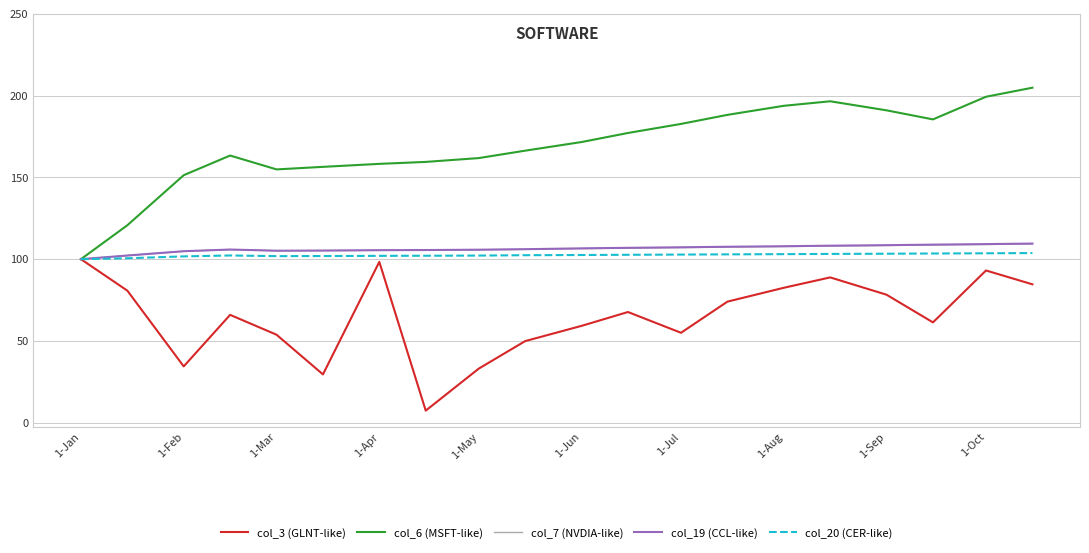

What is the smallest value displayed?

7.4